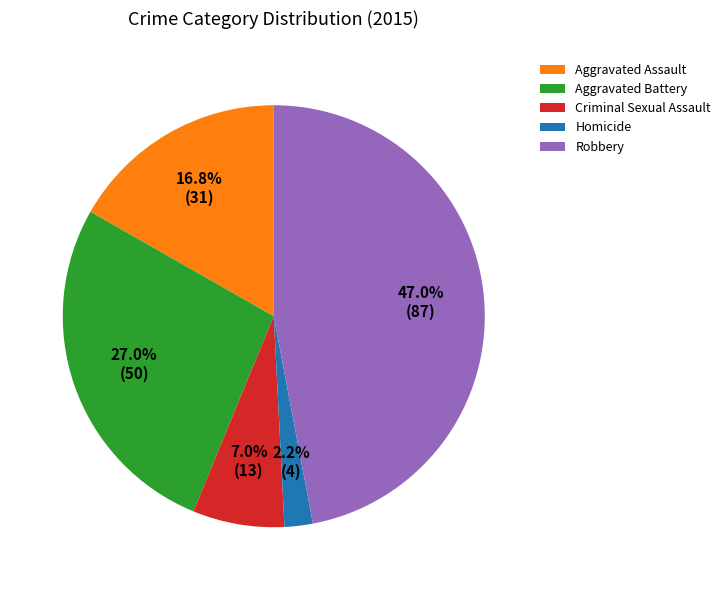

To the nearest percent, what is the difference between the largest and smallest slice percentages?

45%